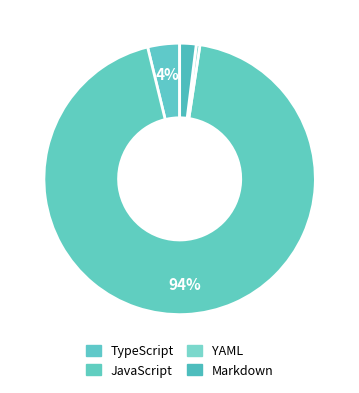

Combined, do JavaScript and TypeScript account for over 50%?

Yes